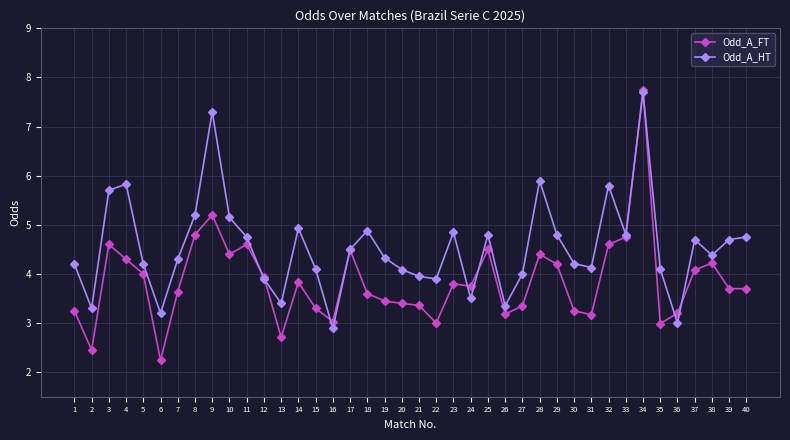

What is the value of the Odd_A_HT point at the 7th from the left?

4.3